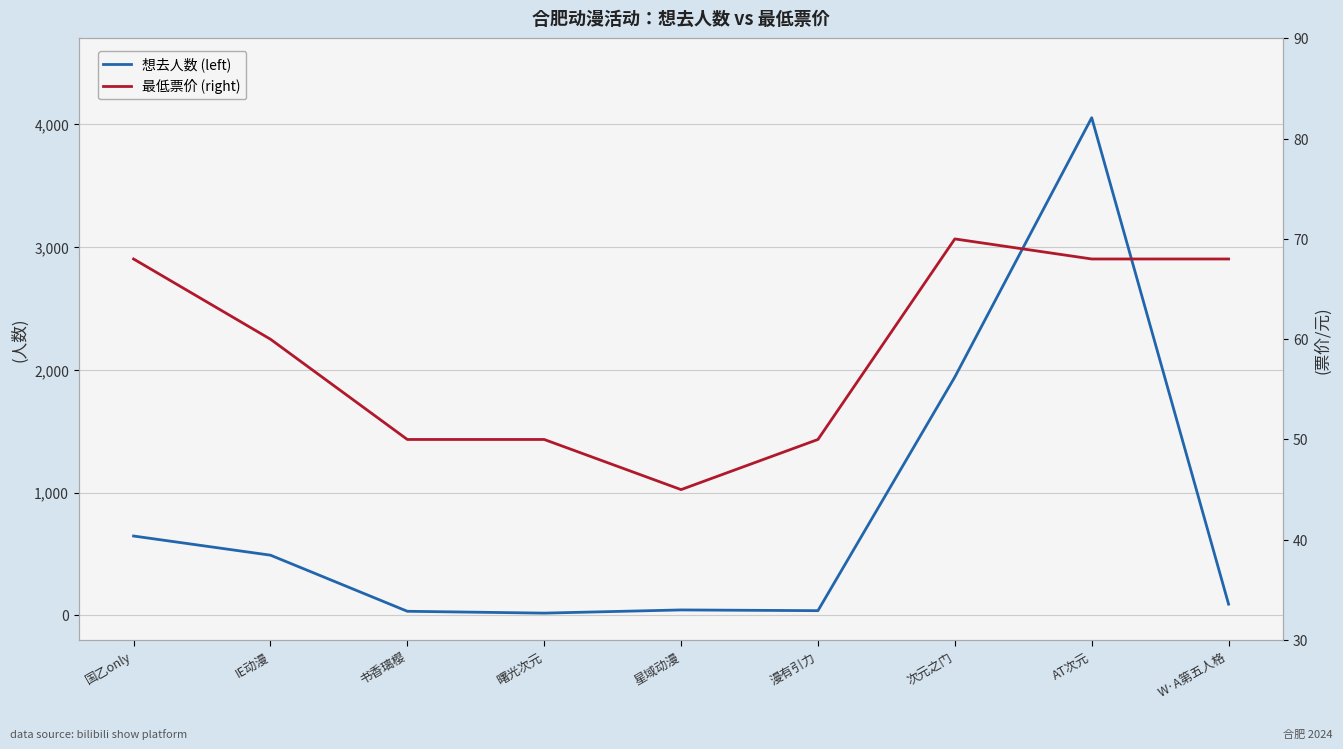

Which has a higher value, 星域动漫 or 漫有引力?

星域动漫